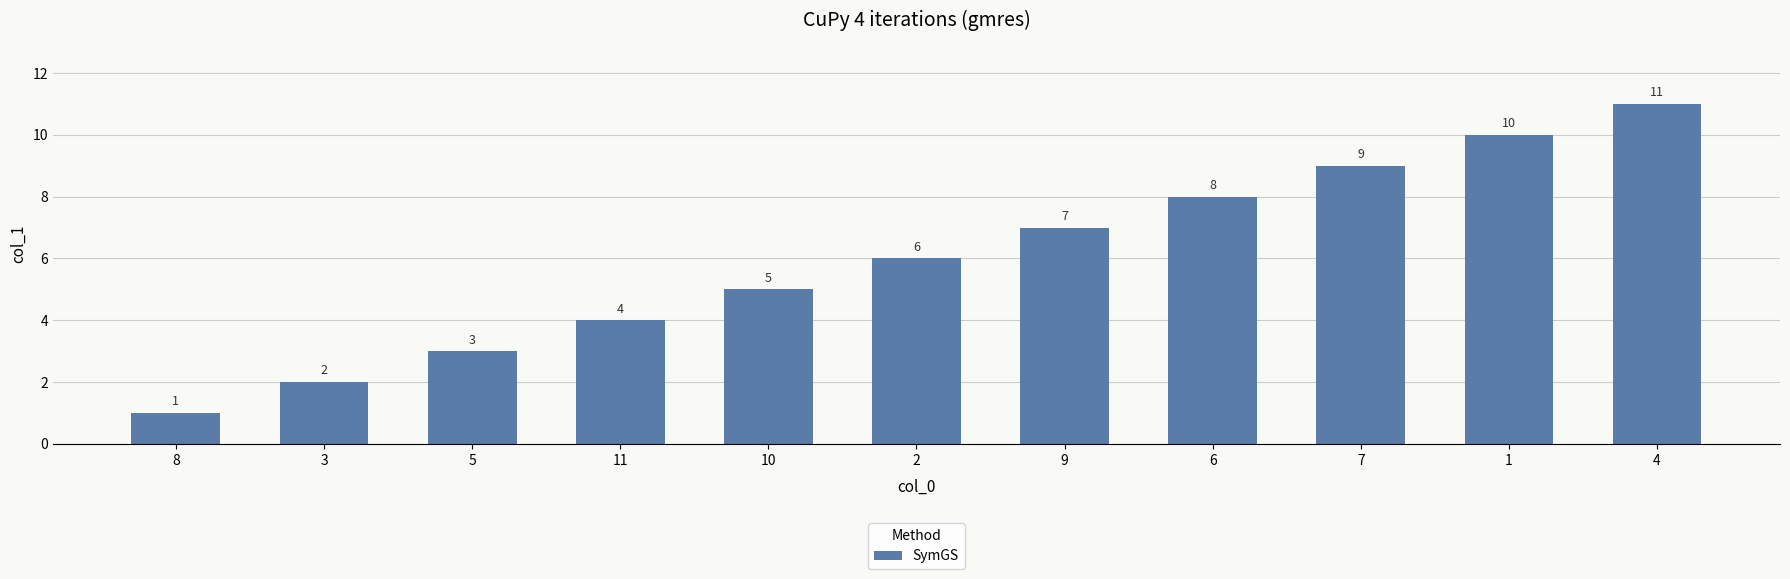

How many values are below 6?

5